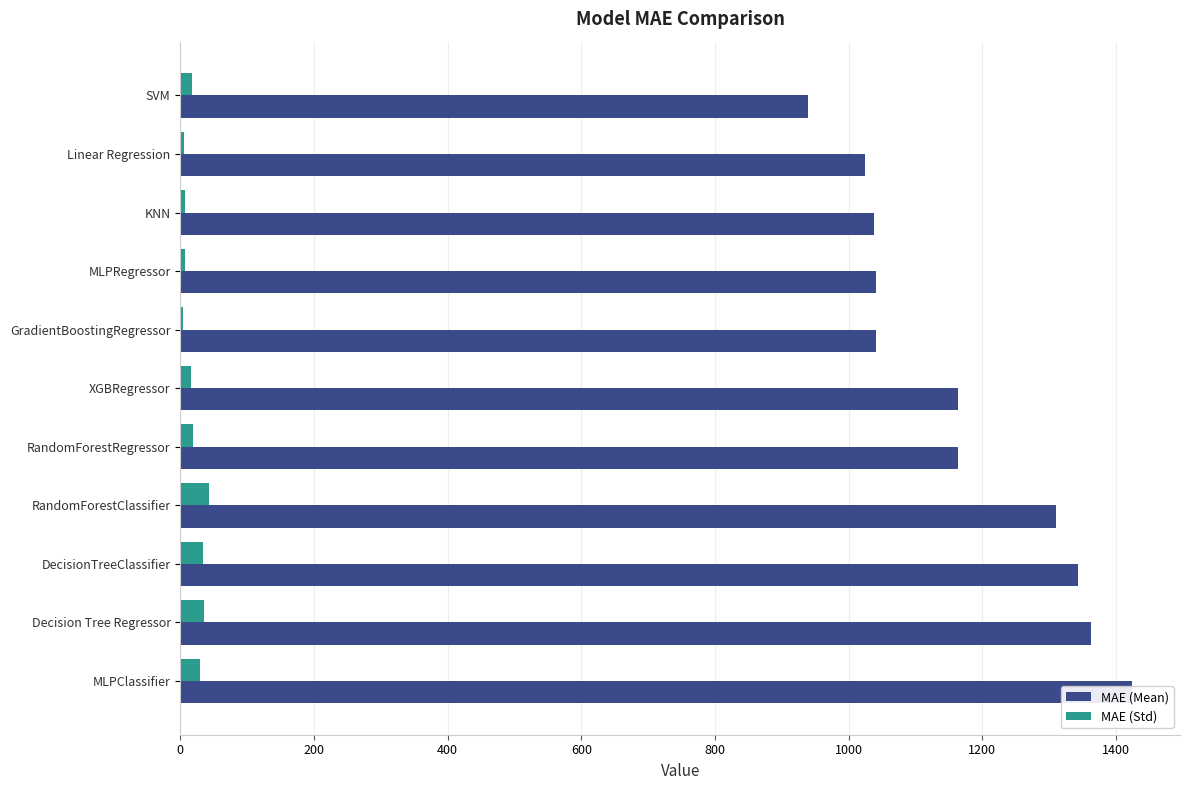

Reading right to left, transcribe all the data shown in this chart.

MAE (Mean): 1424.4	1363.1	1343.6	1310.2	1163.9	1162.9	1040.8	1040.7	1037.3	1024.8	939.1
MAE (Std): 29.7	35.4	33.9	43.3	18.6	15.7	3.9	6.5	7.6	5.7	16.9